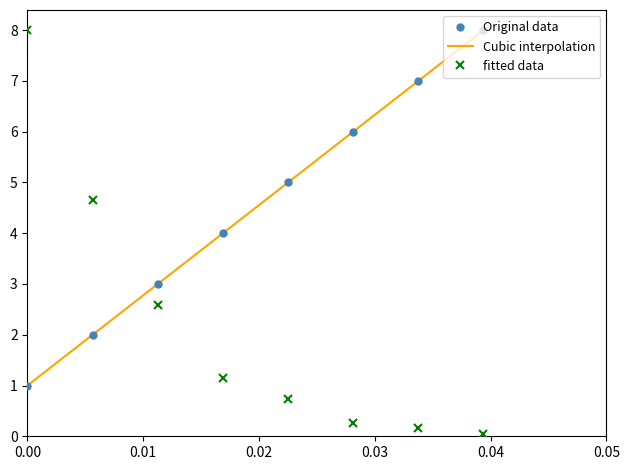

How many values in the magnitud series exceed 5?

3